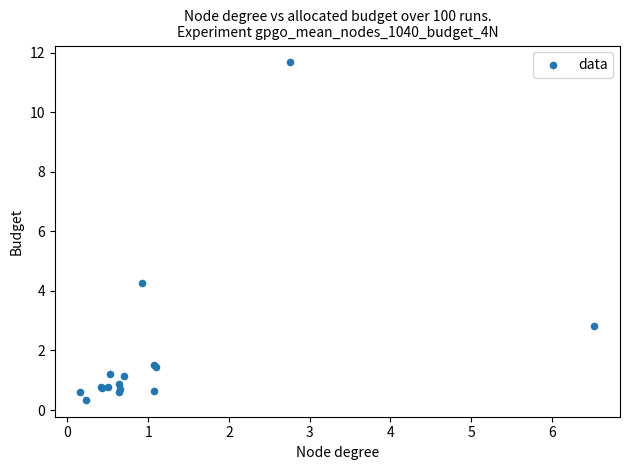

What Y value in the scatter plot is closest to 6?

4.2